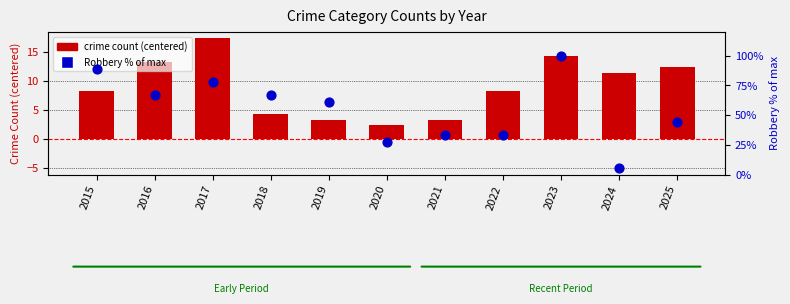

What is the ratio of the value at 2016 to the value at 2025?

1.5